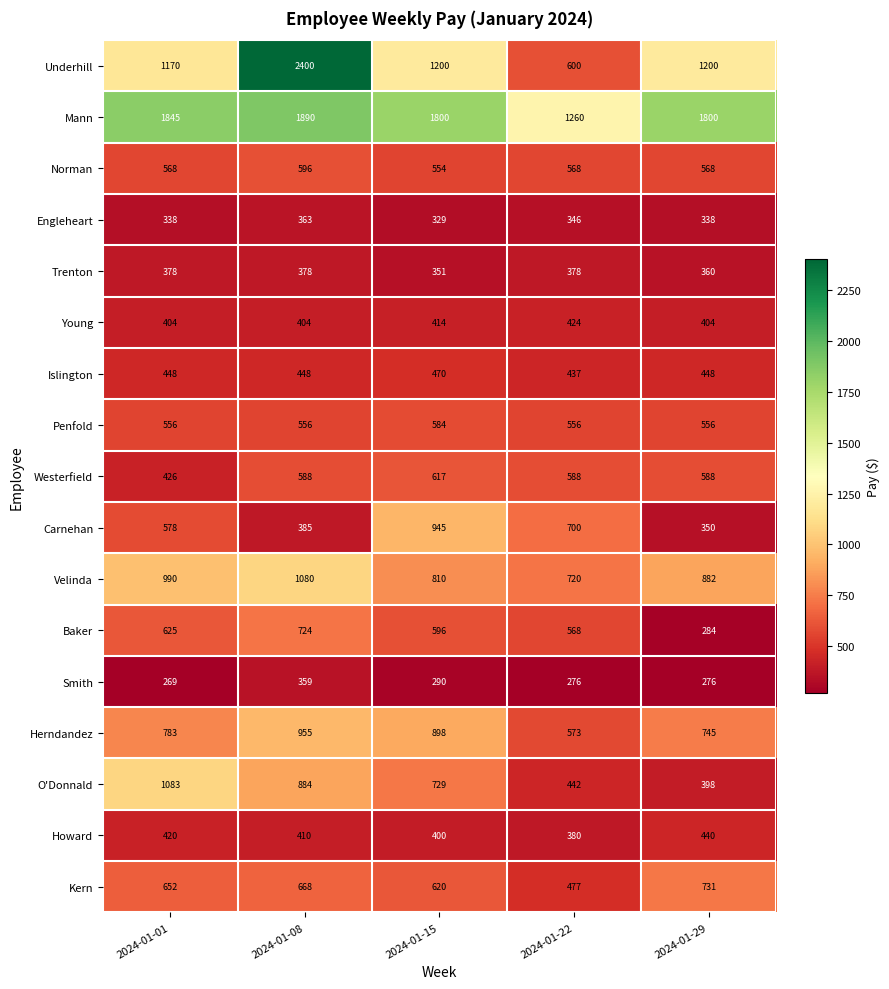

Which series has the largest range (max minus min)?

Underhill